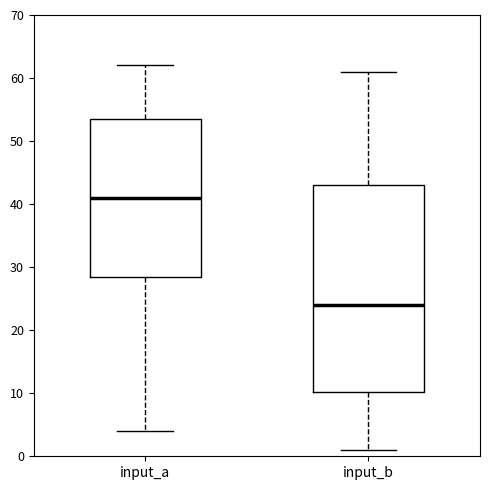

Which box is the tallest, from its lower edge to its upper edge?

input_b